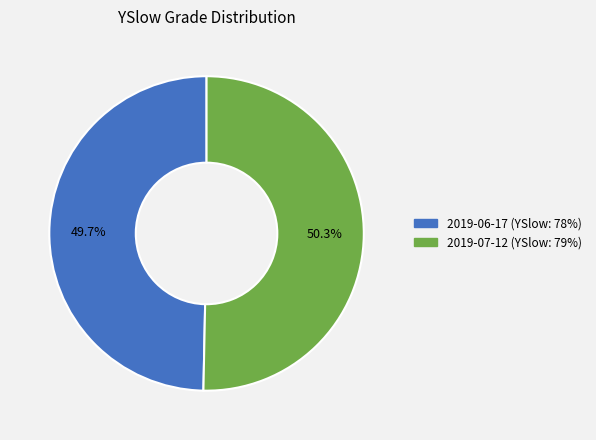

To the nearest percent, what is the average slice percentage?

50%